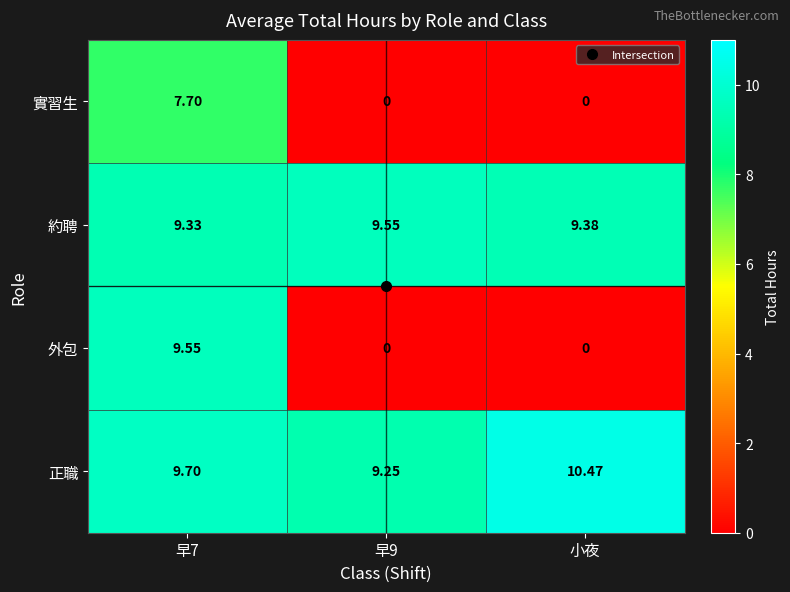

Which series has the widest spread of values?

外包